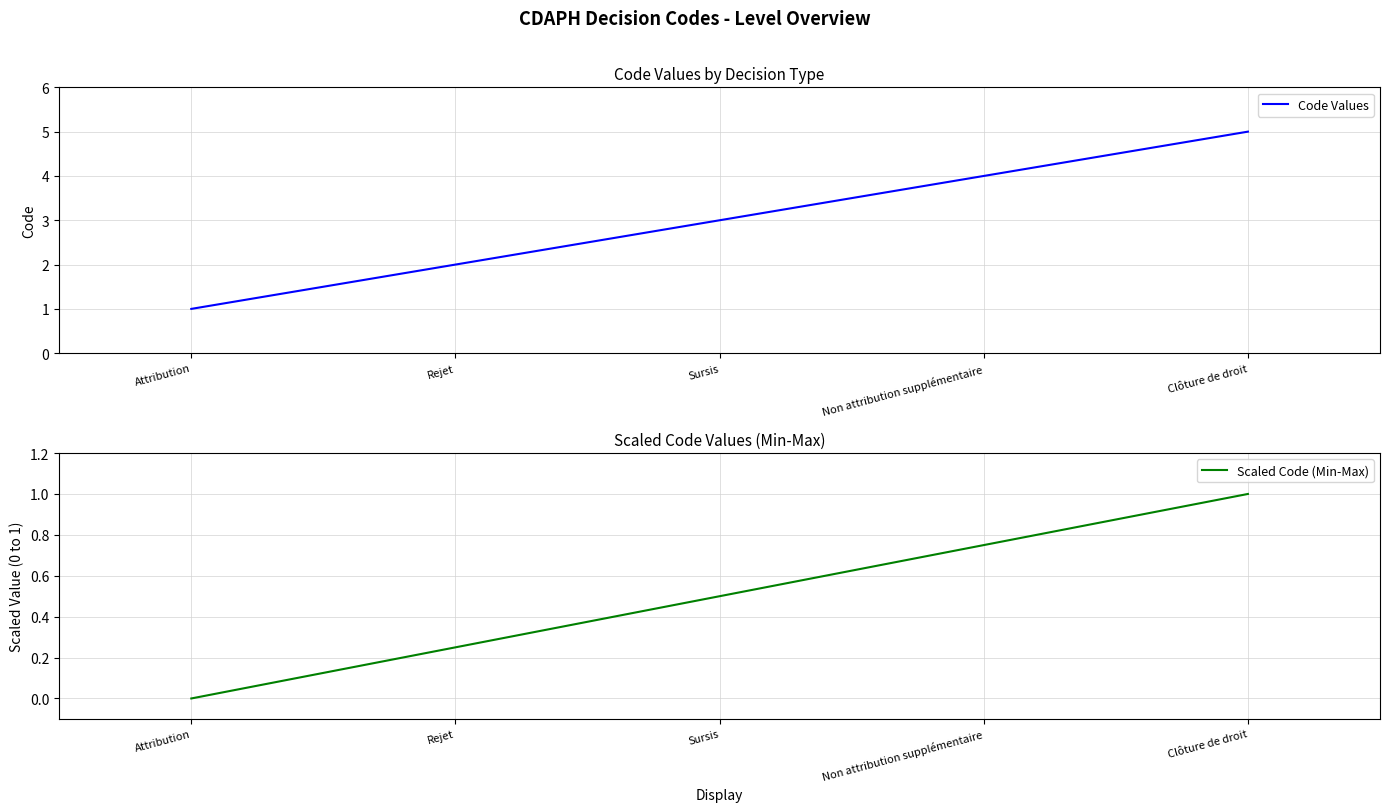

Reading left to right, list all the values displayed in this chart.

Code Values: Attribution=1.0	Rejet=2.0	Sursis=3.0	Non attribution supplémentaire=4.0	Clôture de droit=5.0
Scaled Code (Min-Max): Attribution=0.0	Rejet=0.2	Sursis=0.5	Non attribution supplémentaire=0.8	Clôture de droit=1.0